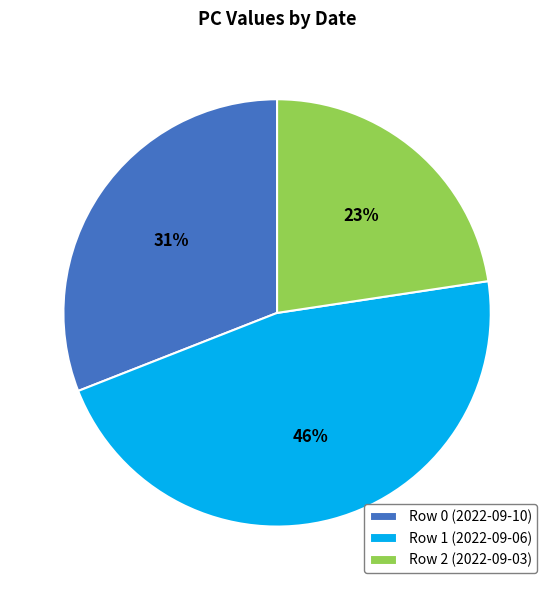

Do Row 0 (2022-09-10) and Row 2 (2022-09-03) together represent more than half of the pie?

Yes